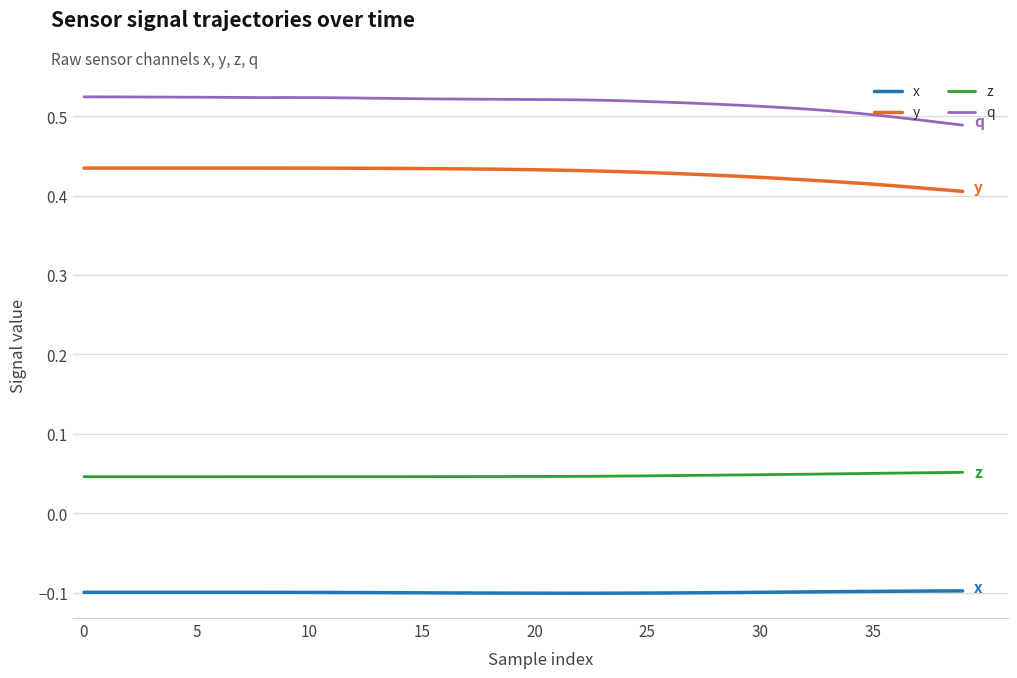

Which series has the largest total across all categories?

q